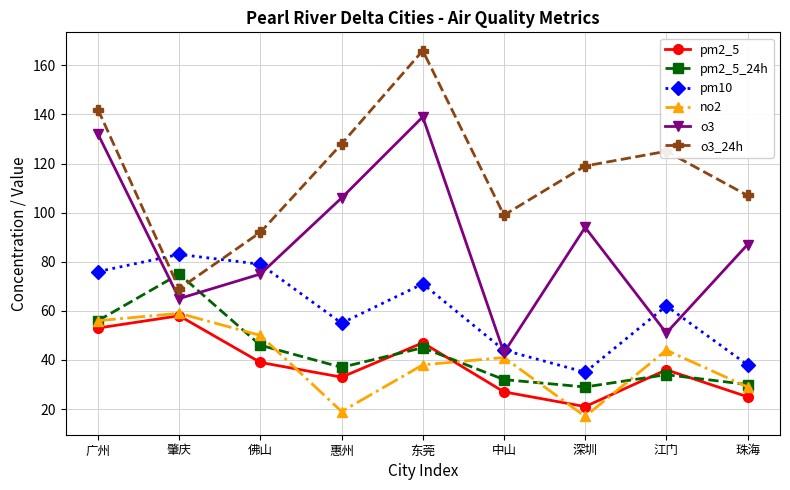

At how many categories does at least one series exceed 69?

9